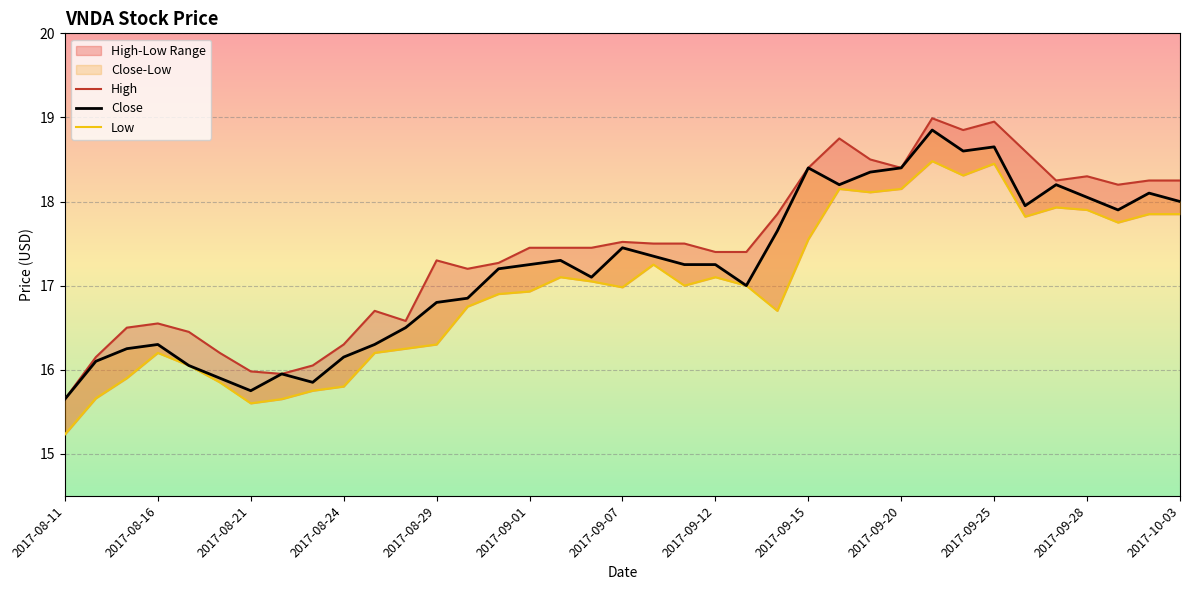

True or false: Low has a value of 17.9 at 32.

True